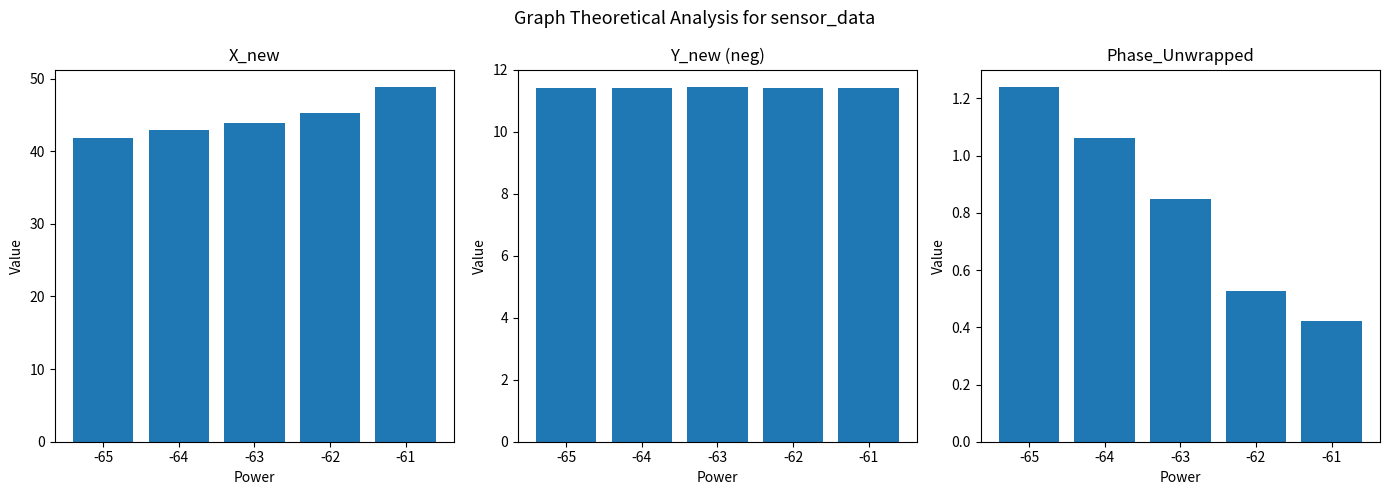

Between -65 and -61, which series saw the biggest shift?

X_new